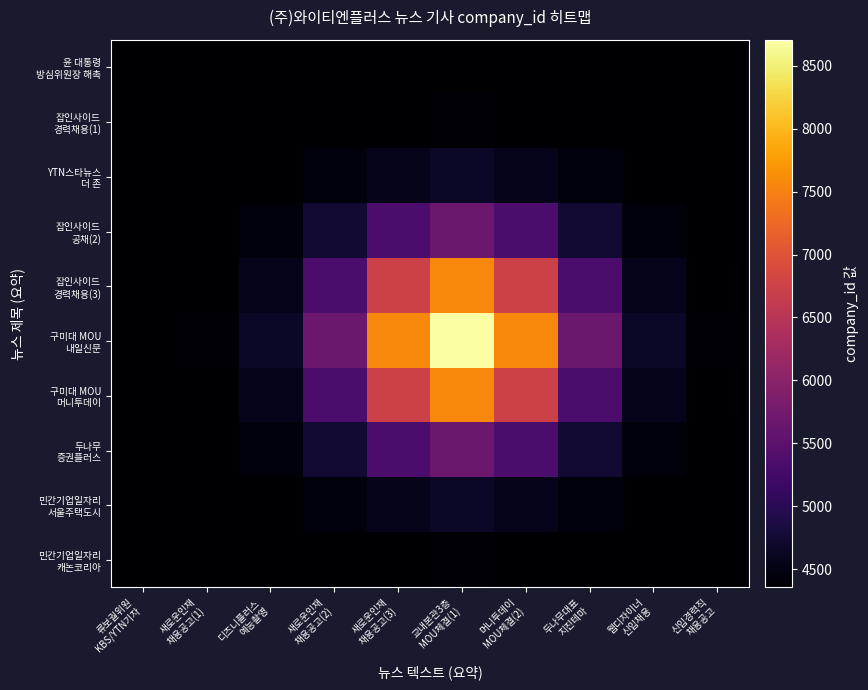

What is the greatest value displayed?

8707.0